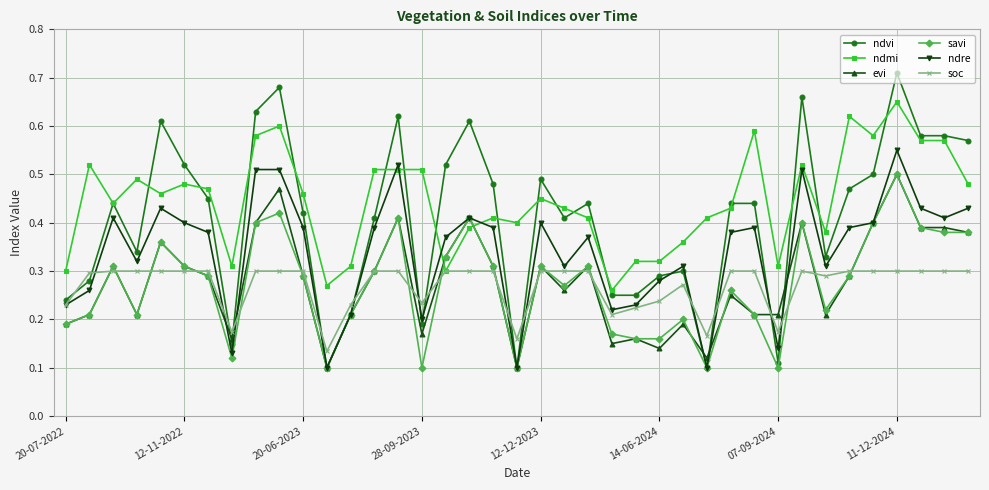

Which series has the largest range (max minus min)?

ndvi